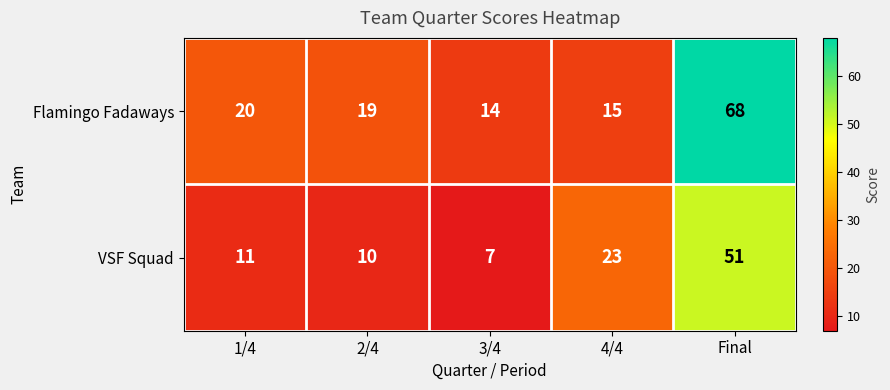

Which series changed the most between 1/4 and 4/4?

VSF Squad